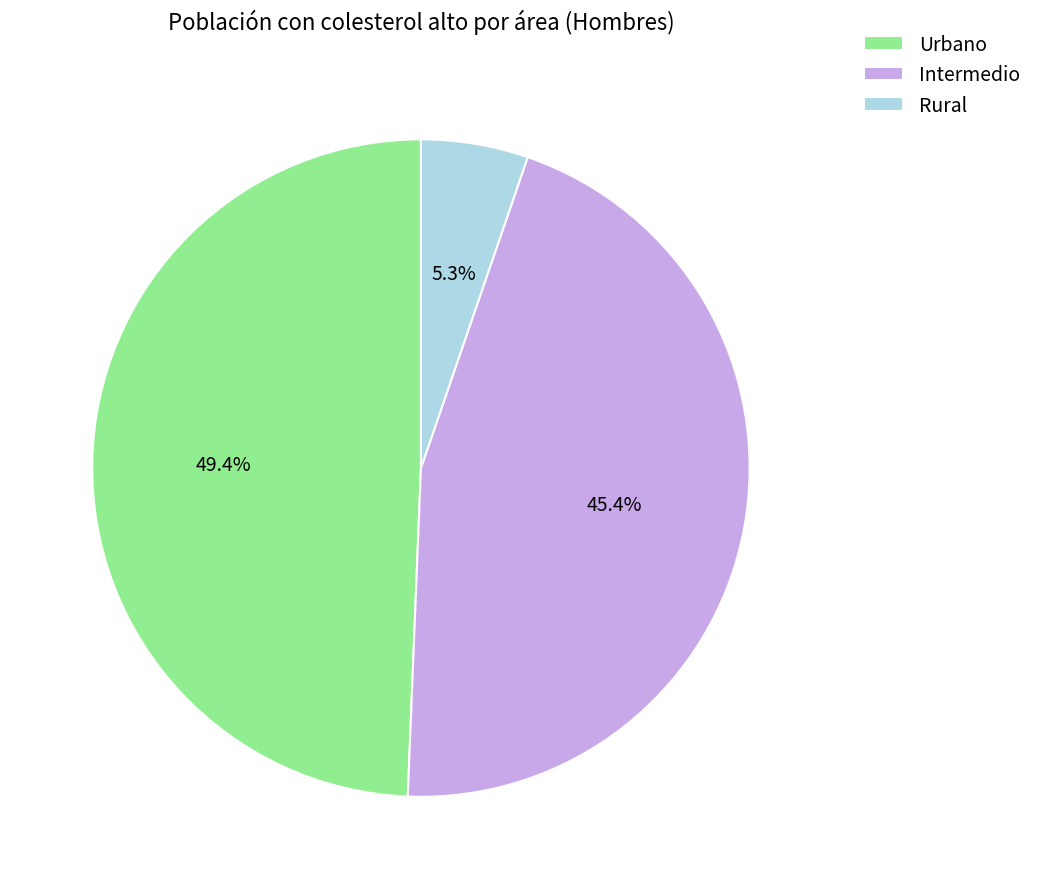

To the nearest percent, what is the difference between the largest and smallest slice percentages?

44%